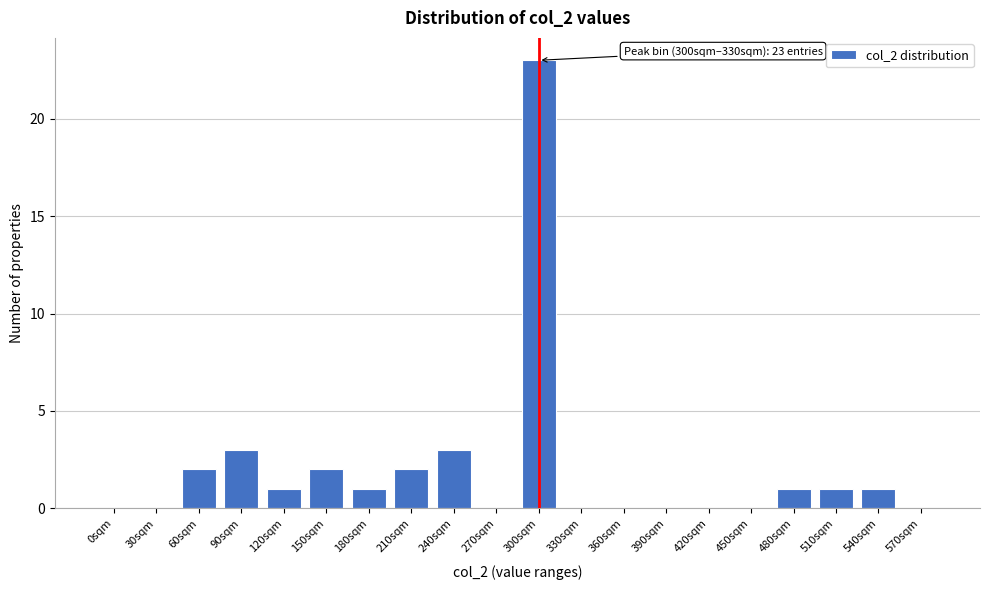

Reading left to right, what are all the values shown in this chart?

0sqm=0	30sqm=0	60sqm=2	90sqm=3	120sqm=1	150sqm=2	180sqm=1	210sqm=2	240sqm=3	270sqm=0	300sqm=23	330sqm=0	360sqm=0	390sqm=0	420sqm=0	450sqm=0	480sqm=1	510sqm=1	540sqm=1	570sqm=0